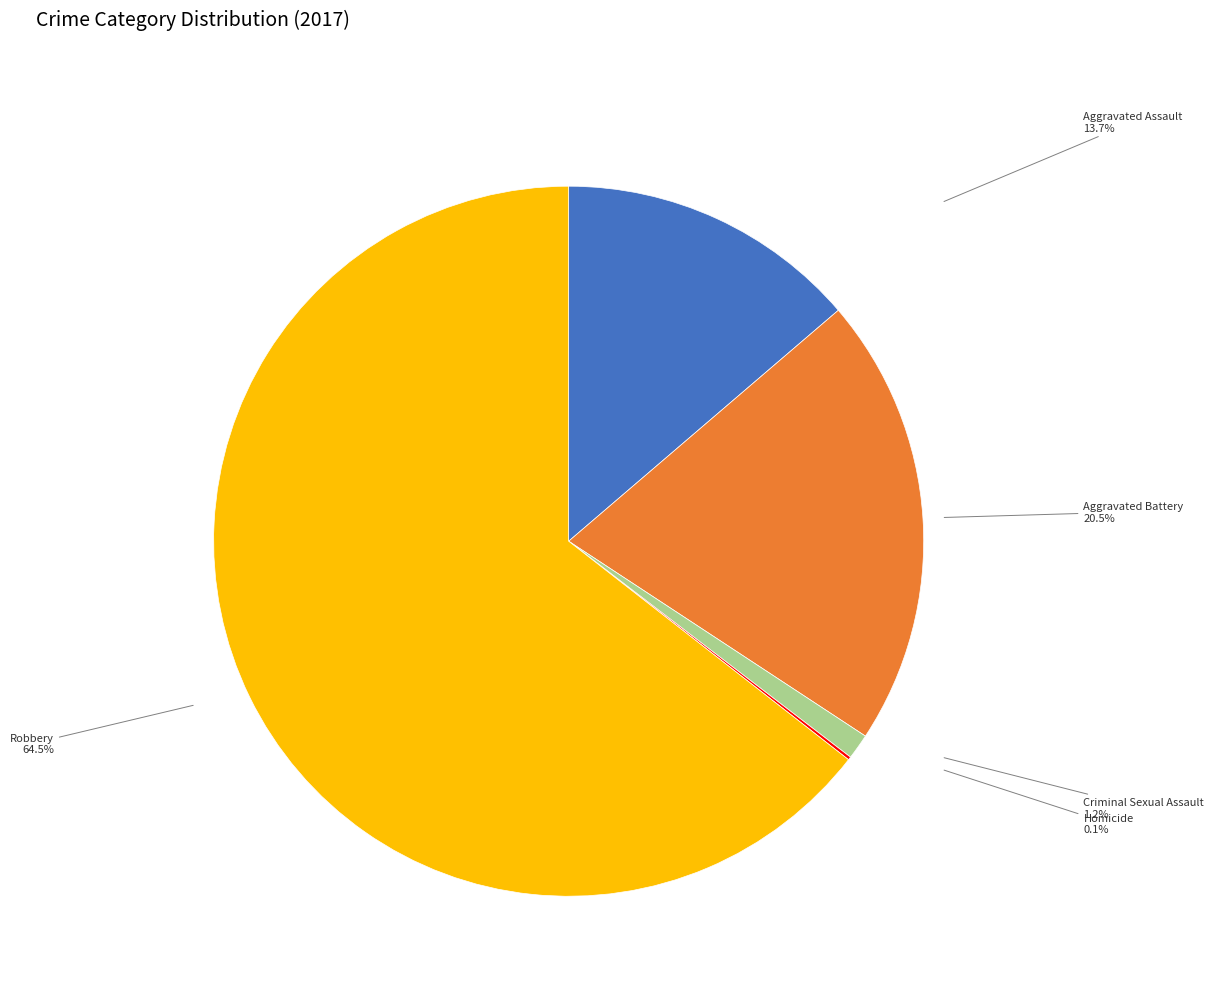

Between Aggravated Assault and Robbery, which is larger?

Robbery